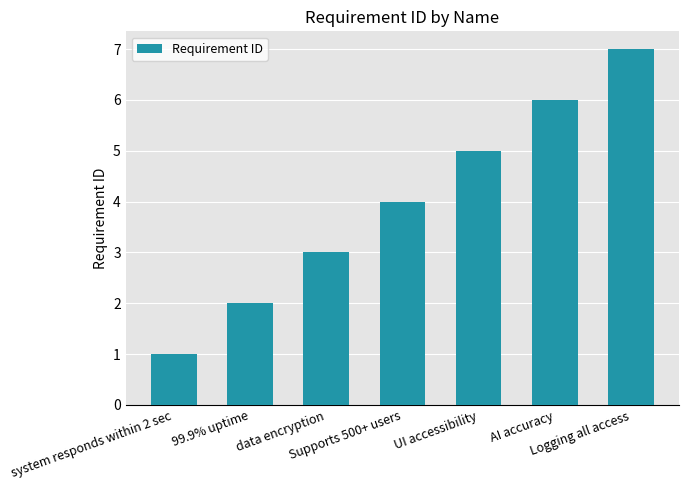

What is the average value?

4